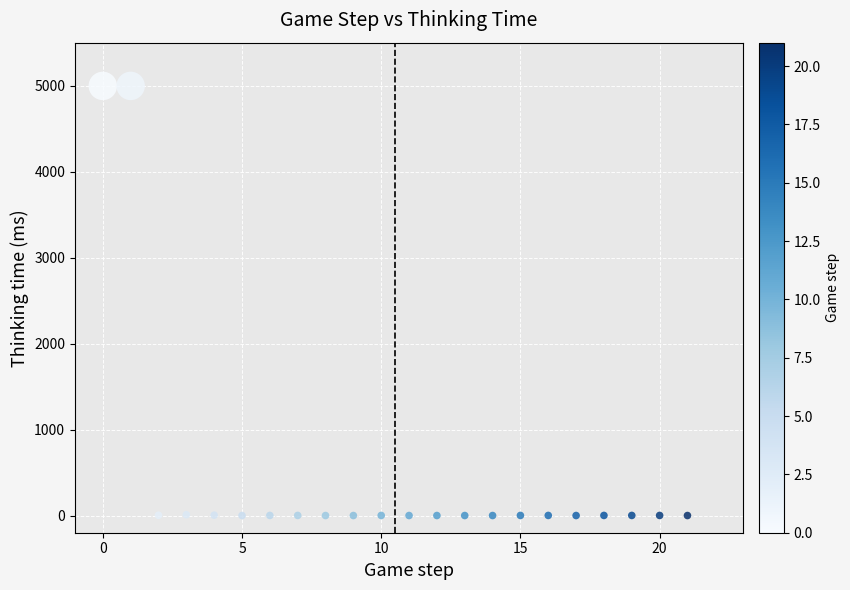

What is the range of Y values (max minus min)?

4997